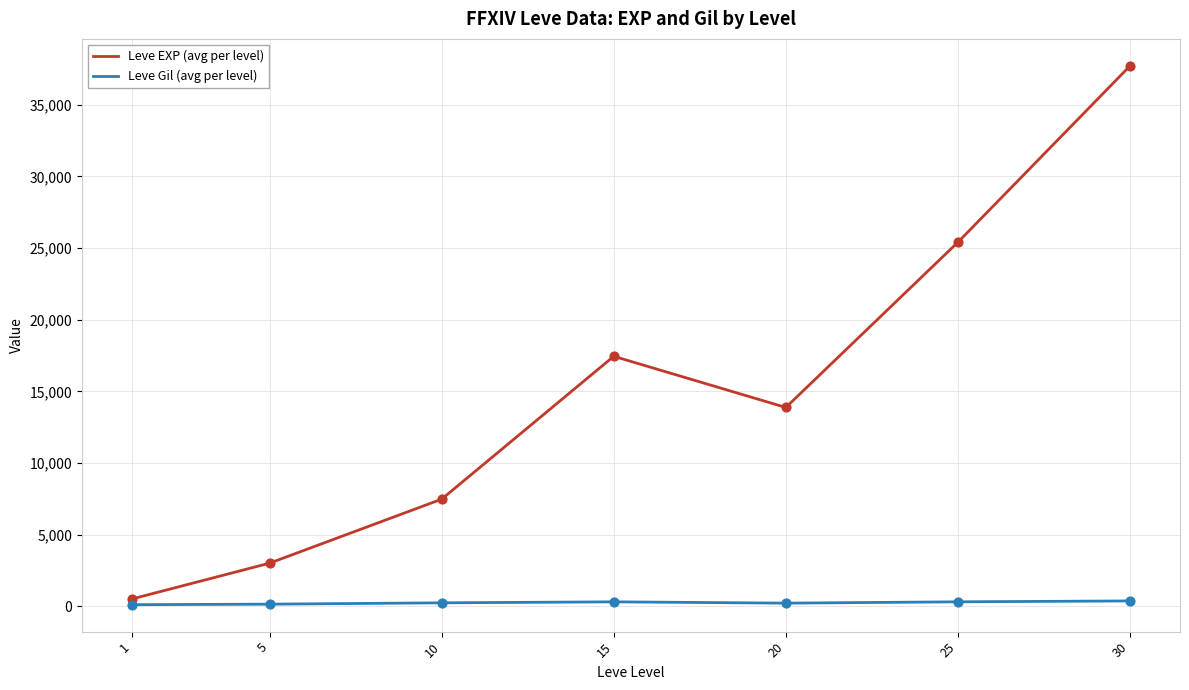

Which series changed the most between 20 and 30?

Leve EXP (avg per level)